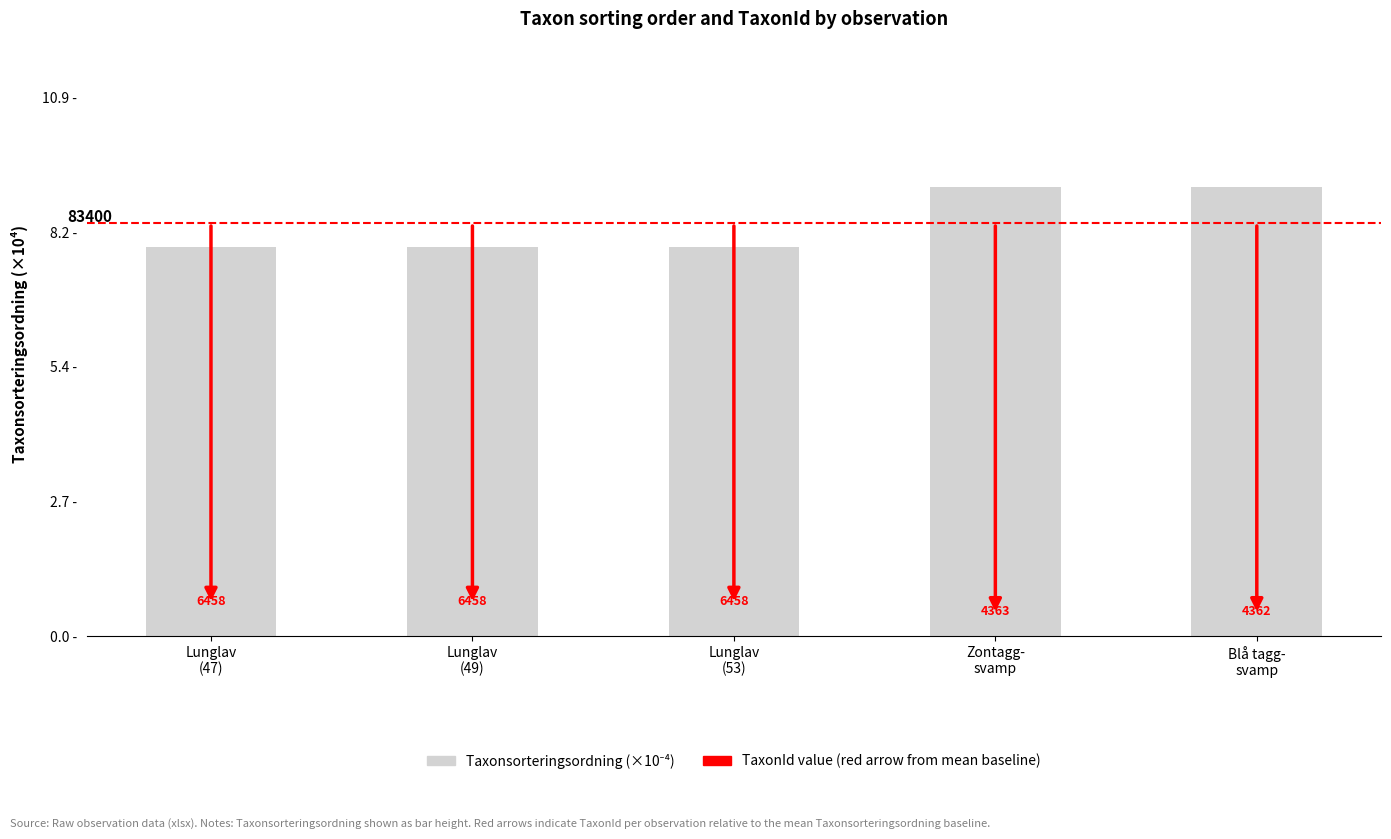

At which category does the chart reach its minimum across all series?

Lunglav
(47)